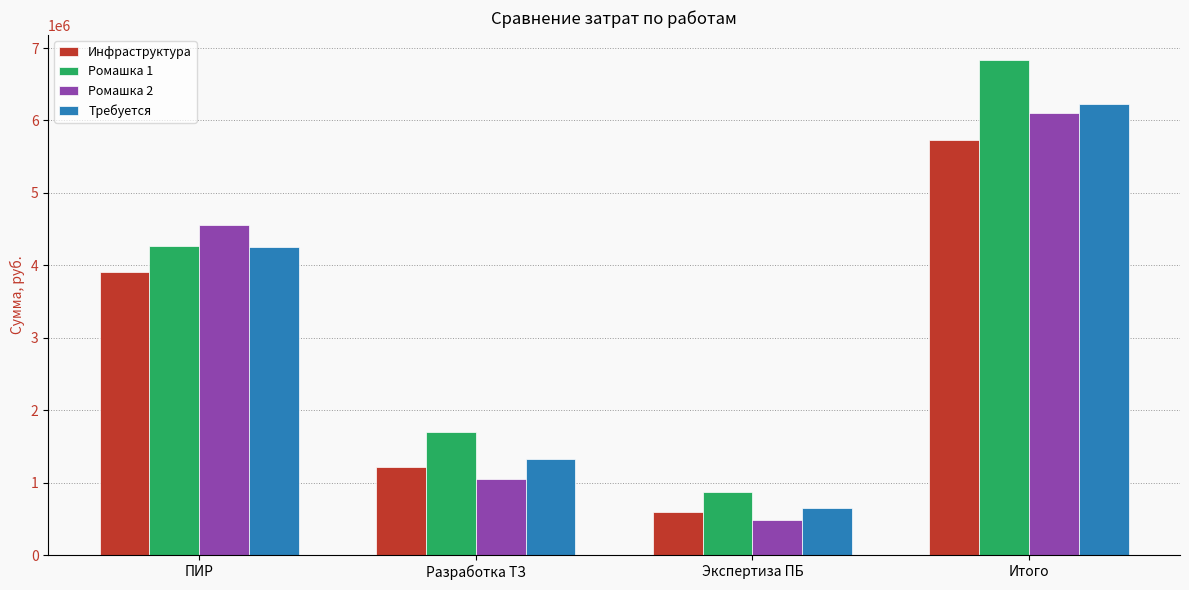

What is the difference between the maximum and minimum values in the Ромашка 1 series?

5973749.8